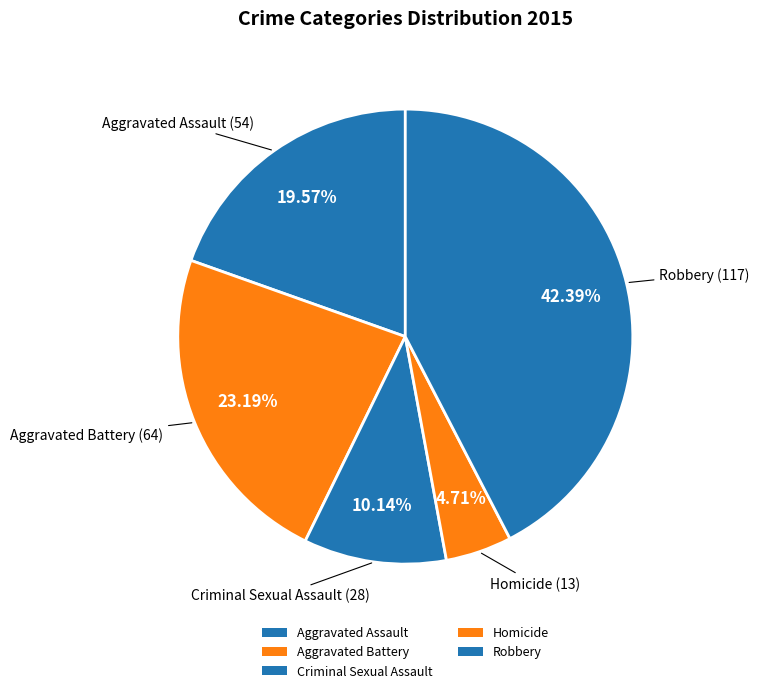

To the nearest percent, what portion does Homicide represent?

5%